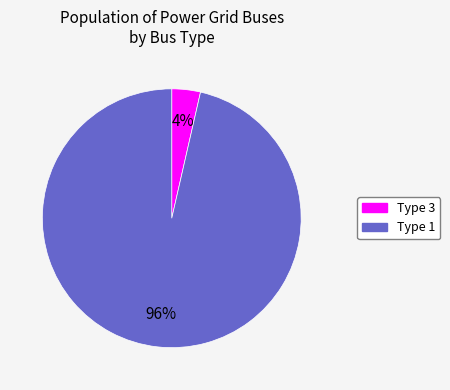

What is the smallest slice in the pie chart?

Type 3